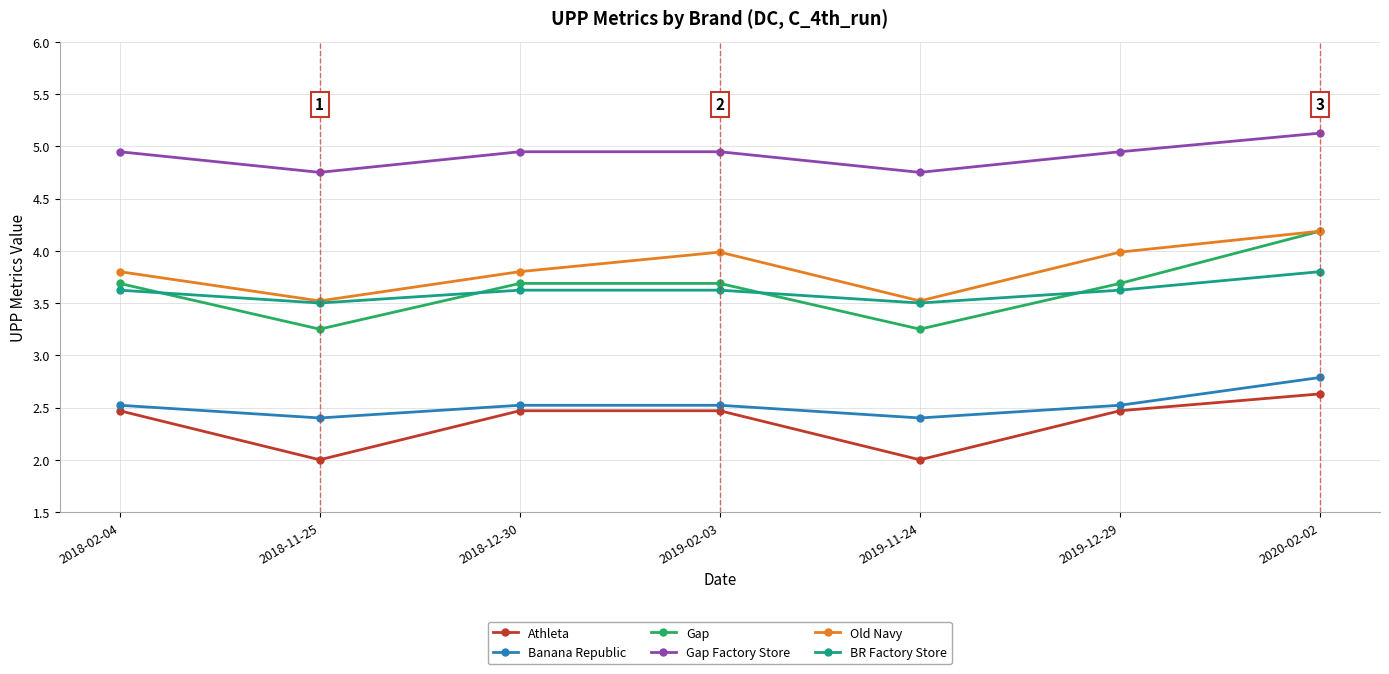

Which series has the largest total across all categories?

Gap Factory Store